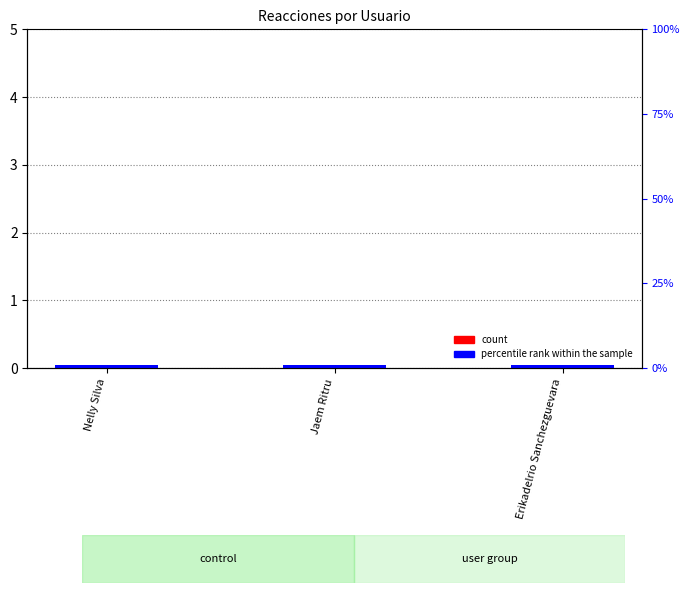

At which label does count reach its peak?

Nelly Silva